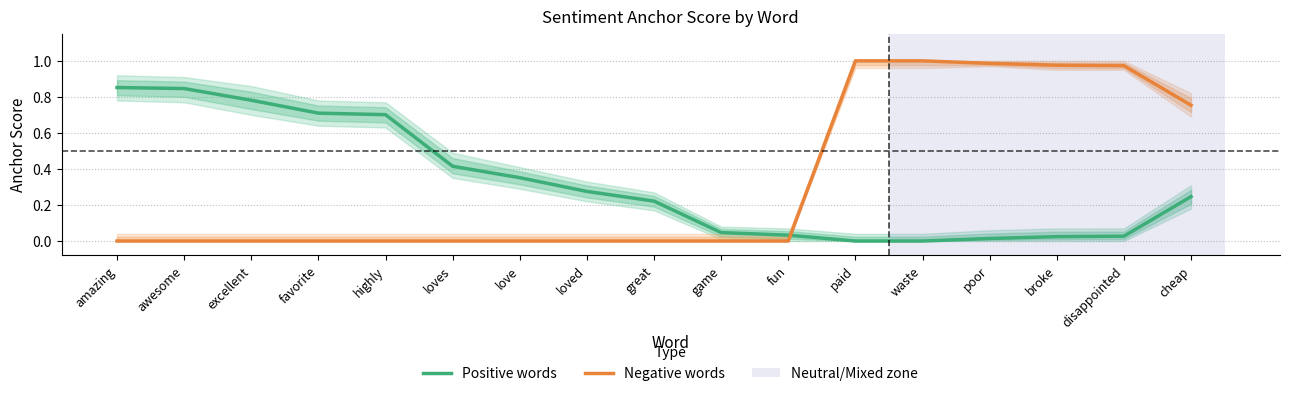

How many values in Positive words are above zero?

15